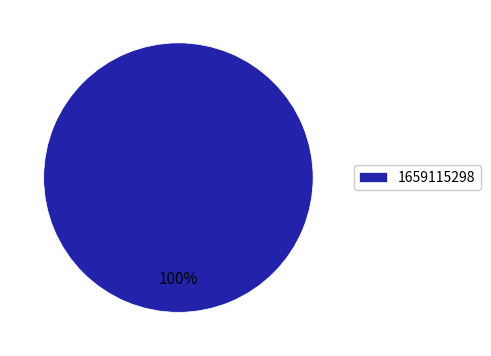

Is it true that 1659115298 is 100% of the pie?

True